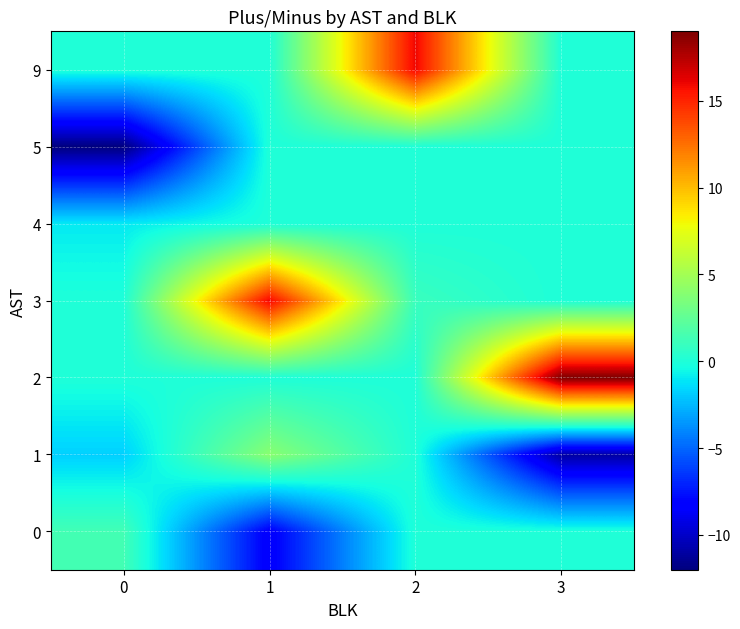

Rank the series at 3 from lowest to highest value.

1, 0, 3, 4, 5, 9, 2